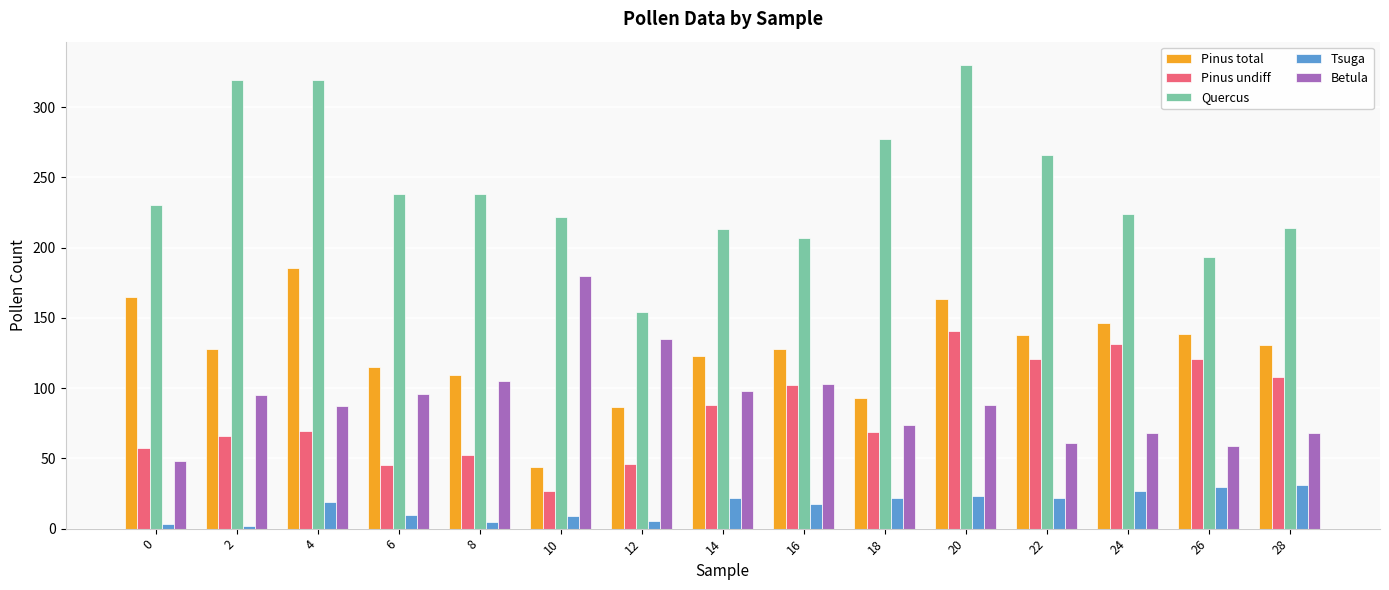

How many bars are there in total?

75